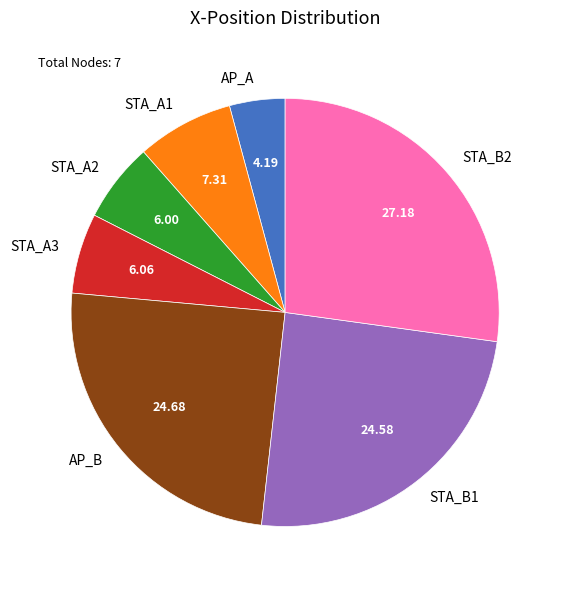

Count the number of slices in the pie.

7